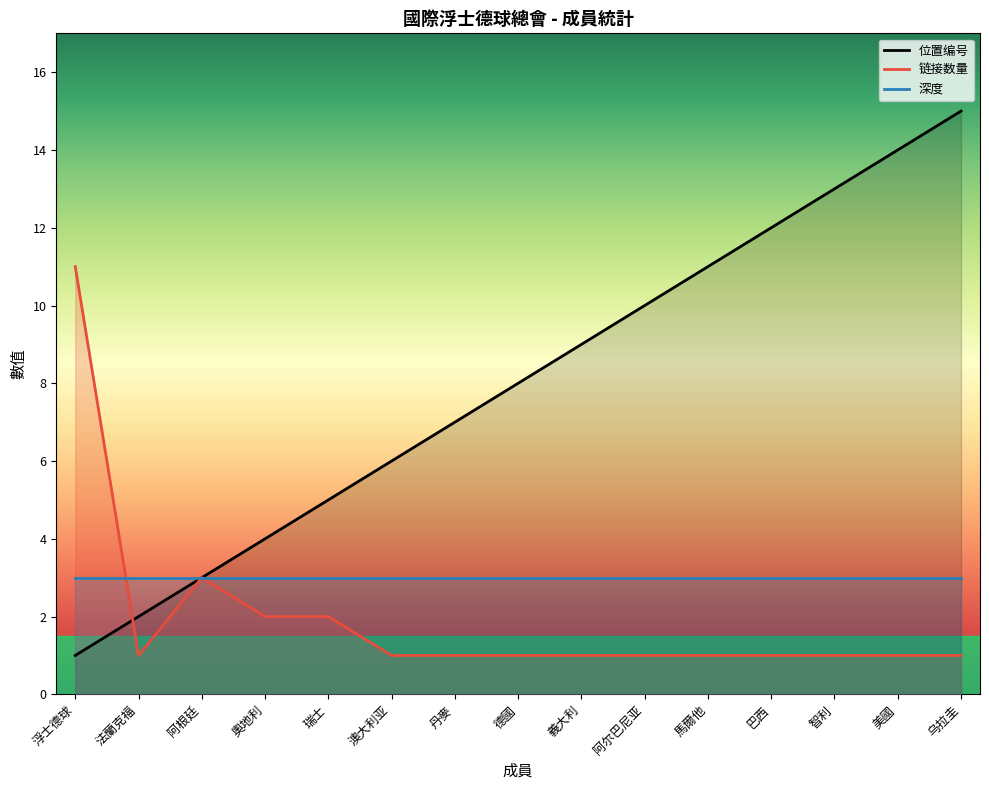

Rank the series by their average value, from lowest to highest.

链接数量, 深度, 位置编号